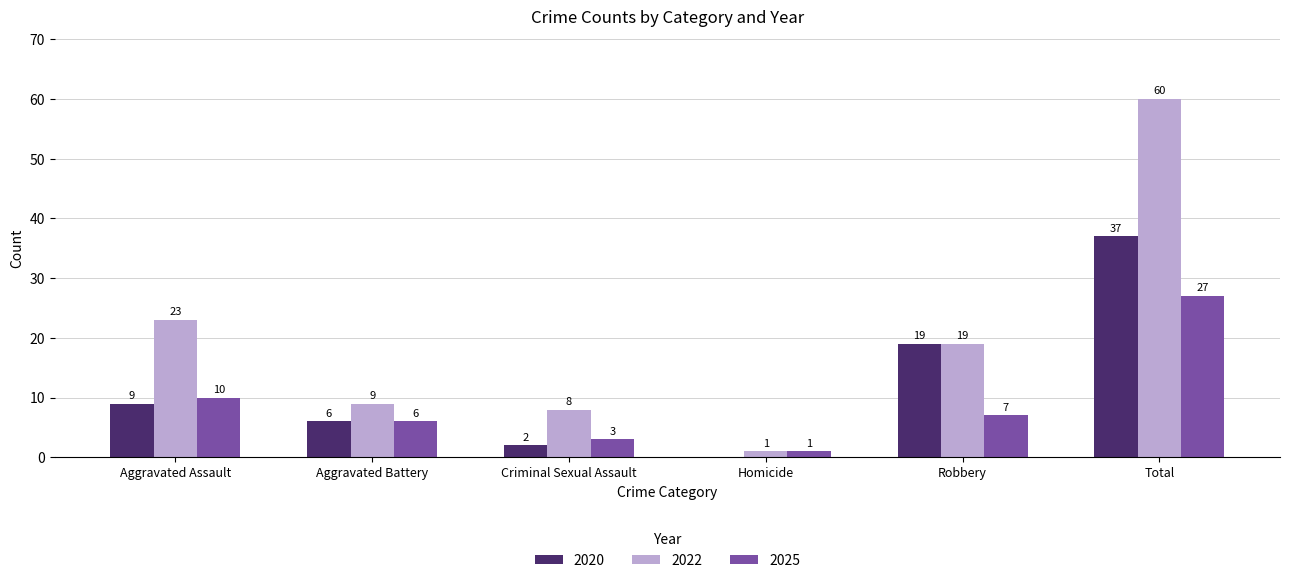

Which series has the largest total across all categories?

2022